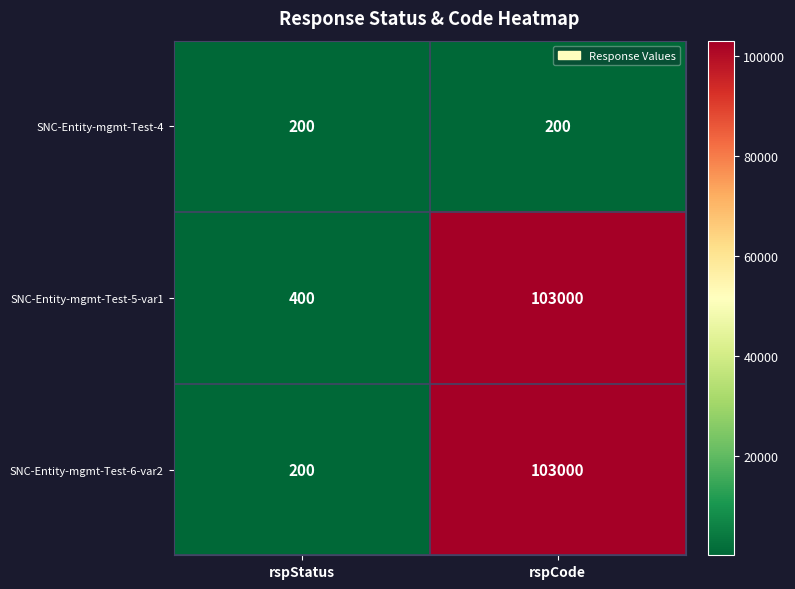

List the labels in order of SNC-Entity-mgmt-Test-6-var2 value, smallest first.

rspStatus, rspCode